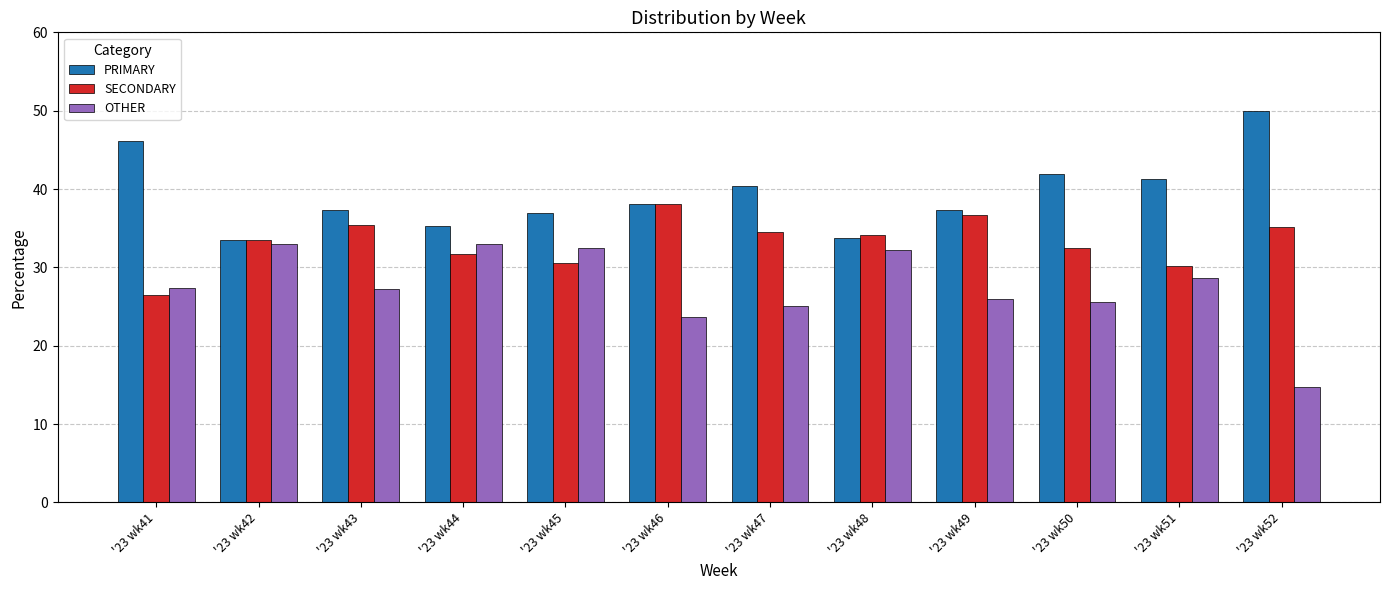

At which label does SECONDARY reach its peak?

'23 wk46